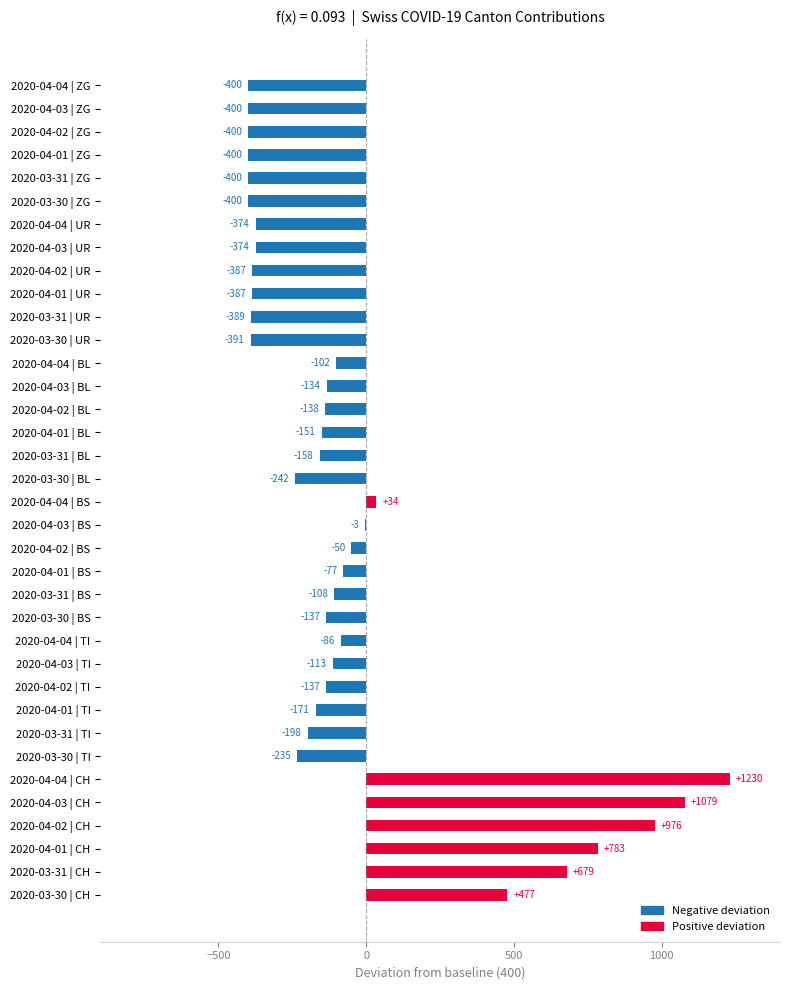

What is the sum of all values?

-1684